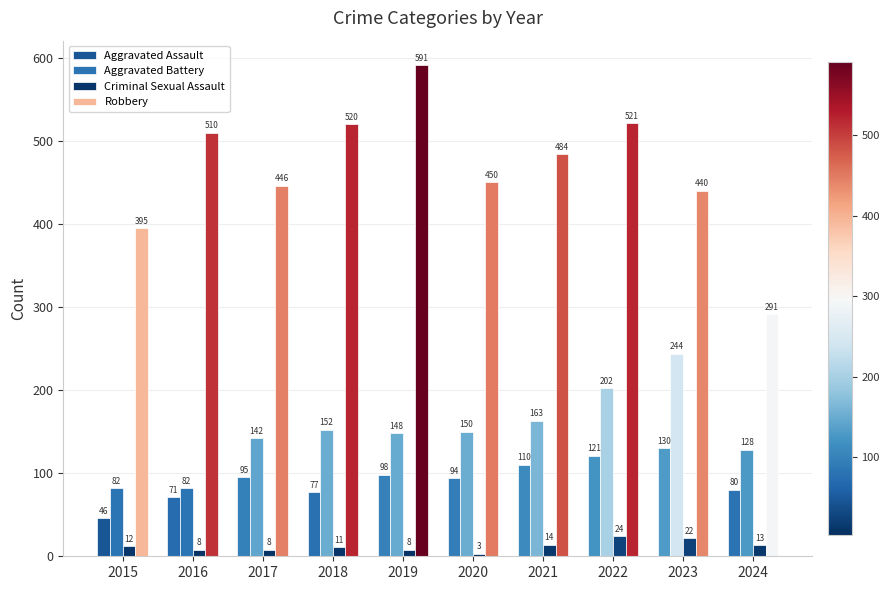

Is the value of Aggravated Battery at 2022 greater than the value of Criminal Sexual Assault at 2022?

Yes